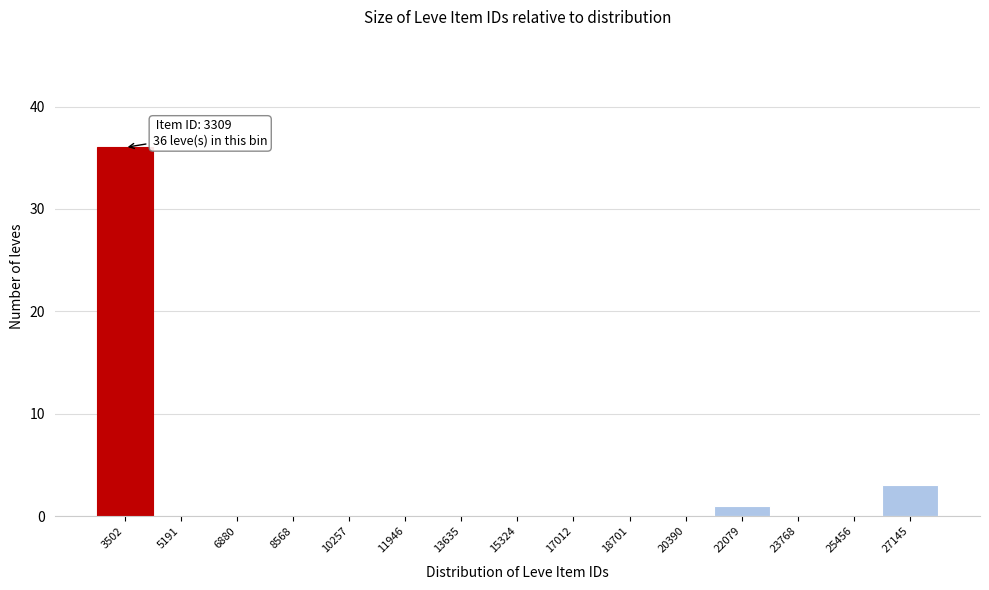

Over which range of the x-axis is the bar tallest?

2600 to 4400